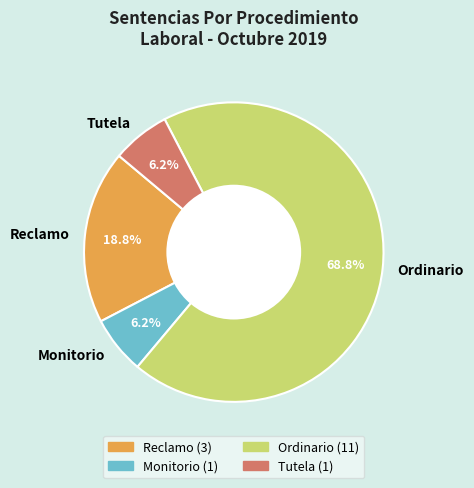

What is the largest slice in the pie chart?

Ordinario